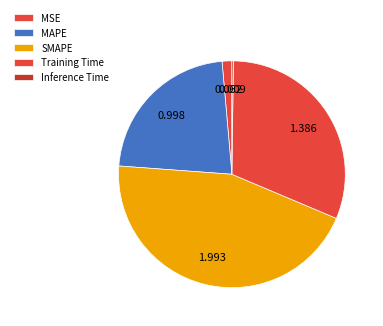

Is MSE the majority of the pie?

No